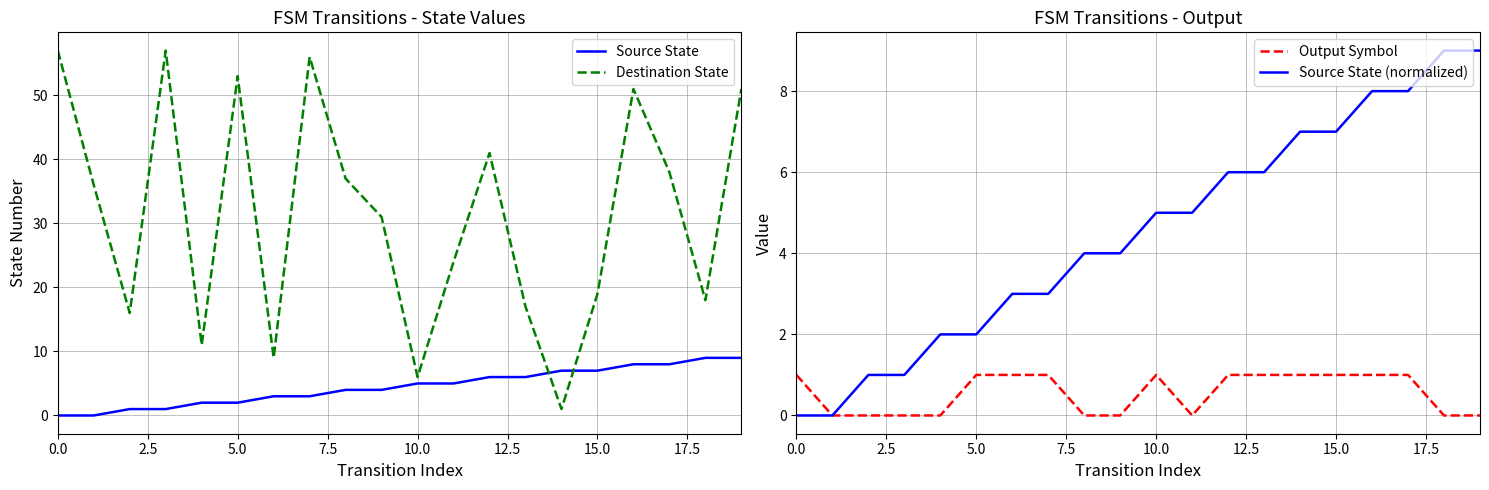

Between 12.5 and 10, which series saw the biggest shift?

Destination State